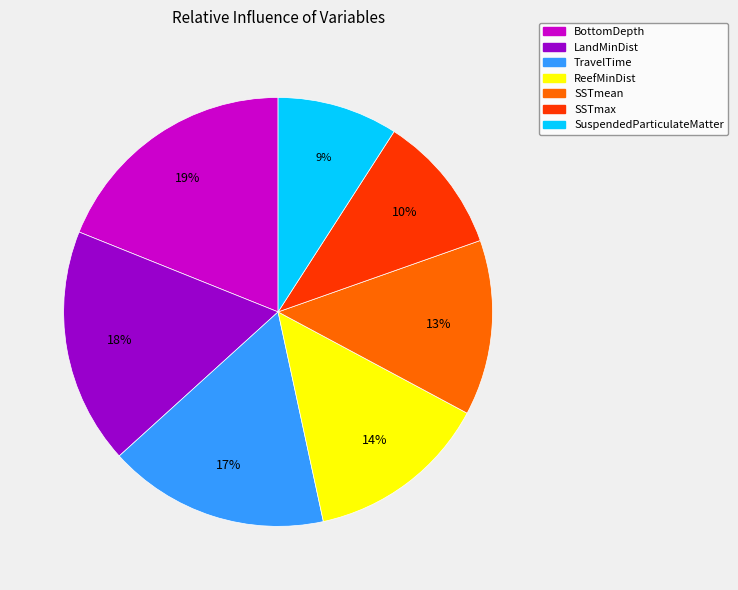

What is the largest slice in the pie chart?

BottomDepth